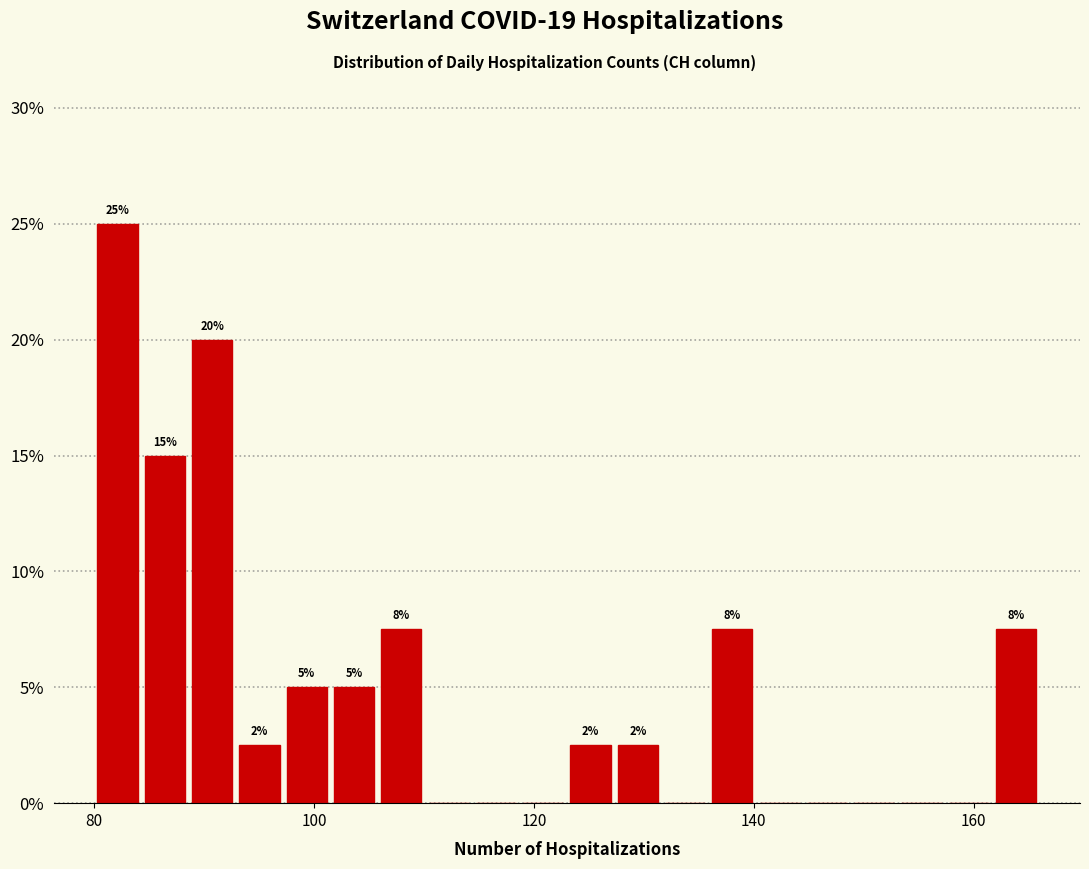

Read against the x-axis, roughly where is the centre of the tallest bar?

82